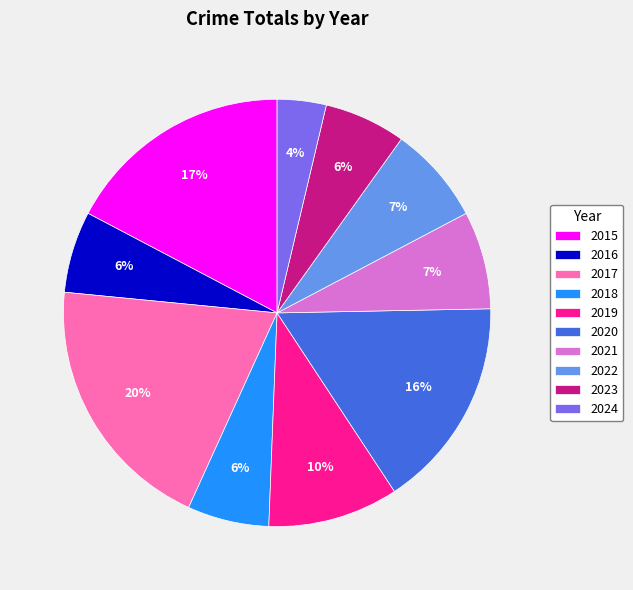

Is the sum of 2019 and 2023 greater than half?

No